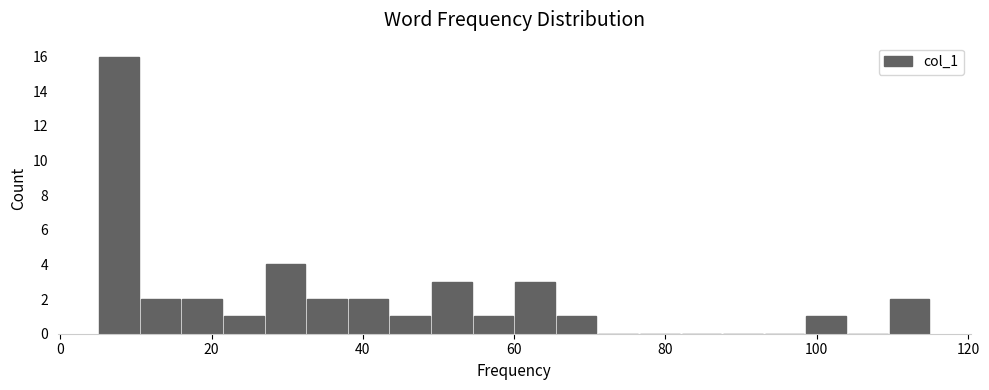

Read against the x-axis, roughly where is the centre of the tallest bar?

8